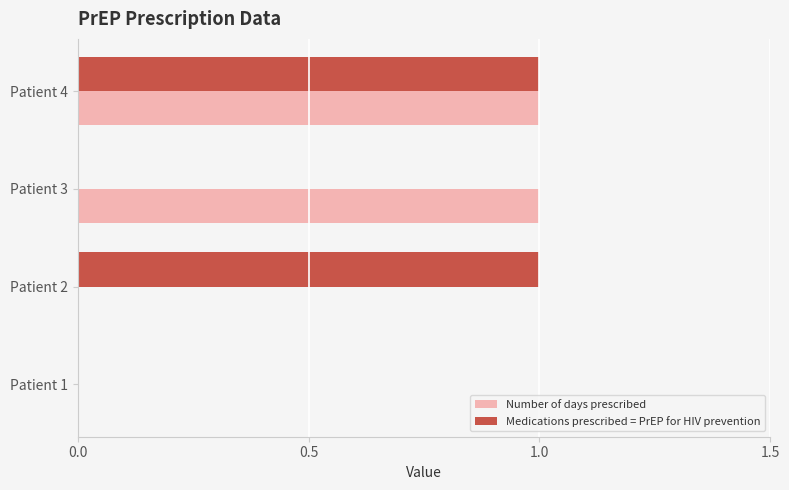

Is it true that Number of days prescribed equals 0 at Patient 1?

True